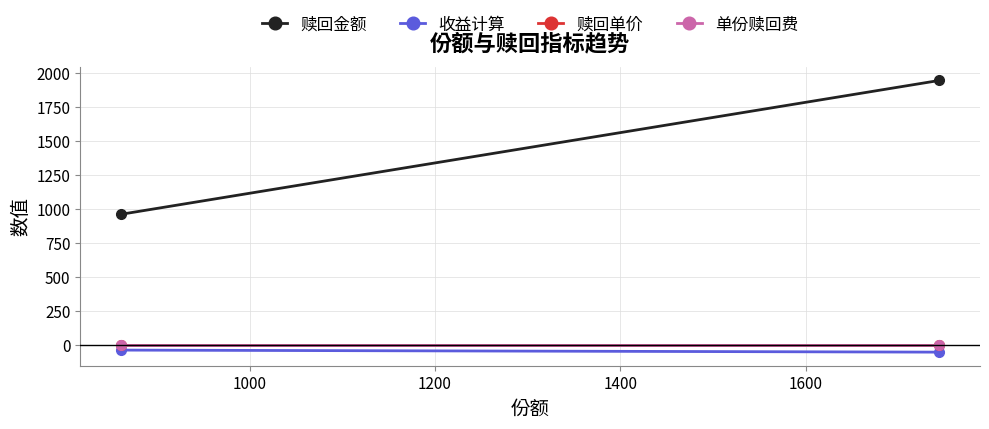

Which series has the largest total across all categories?

赎回金额